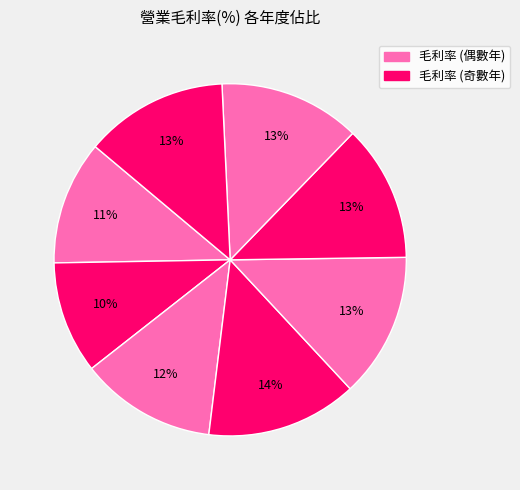

How many slices are in this pie chart?

8